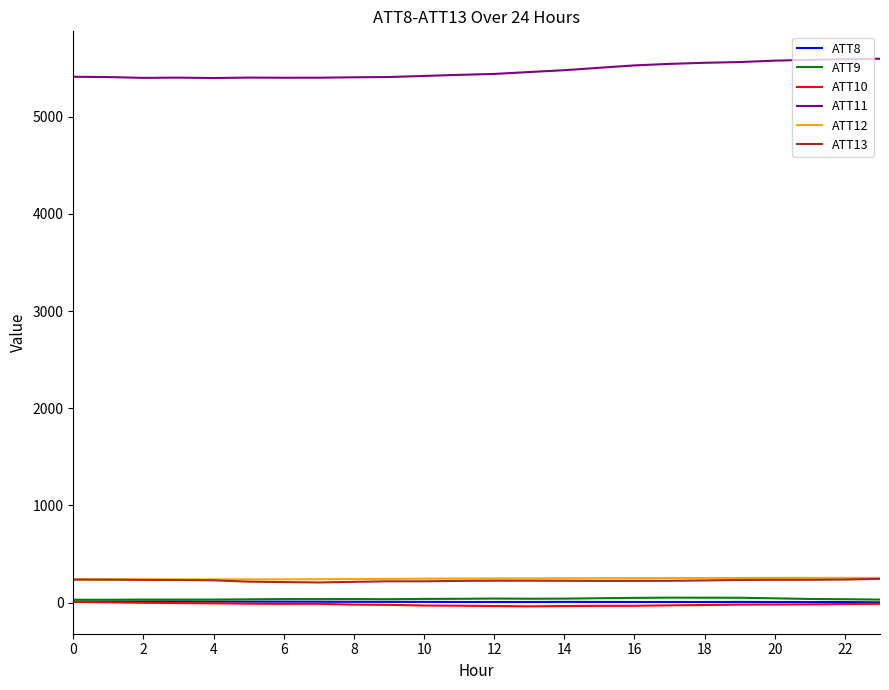

What is the highest value of the ATT11 series?

5598.6